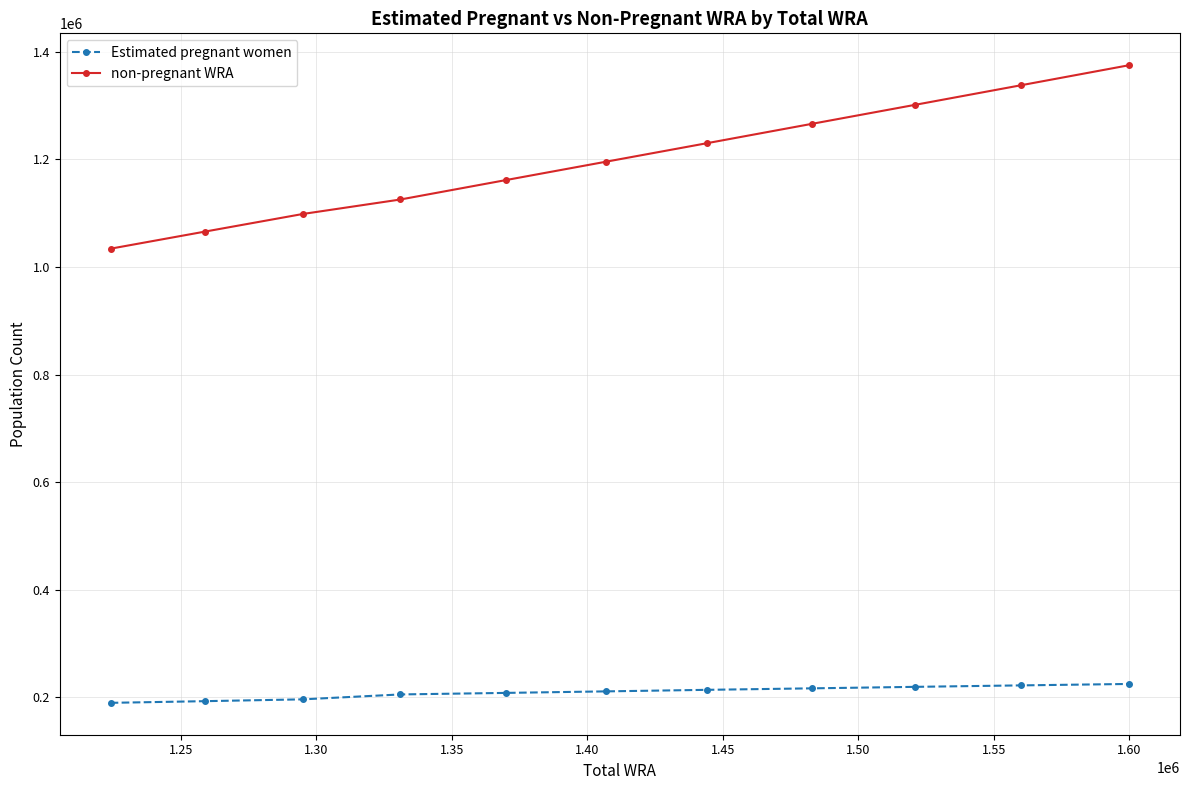

True or false: non-pregnant WRA has more than 1 points higher than both neighbors.

False